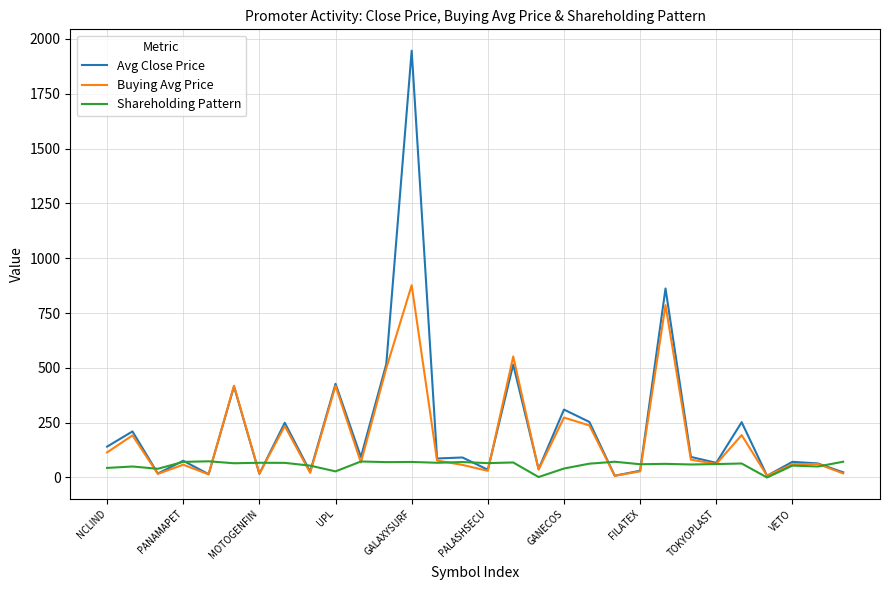

What is the highest value of the Buying Avg Price series?

876.8